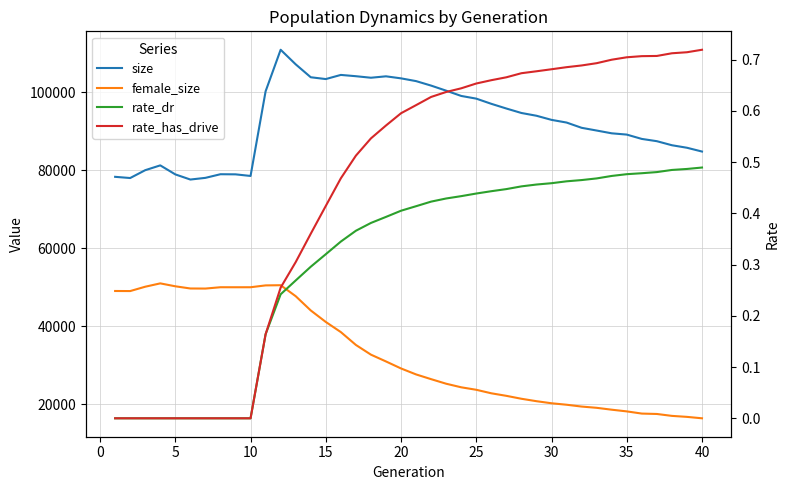

What are all the series names shown in the legend?

size, female_size, rate_dr, rate_has_drive